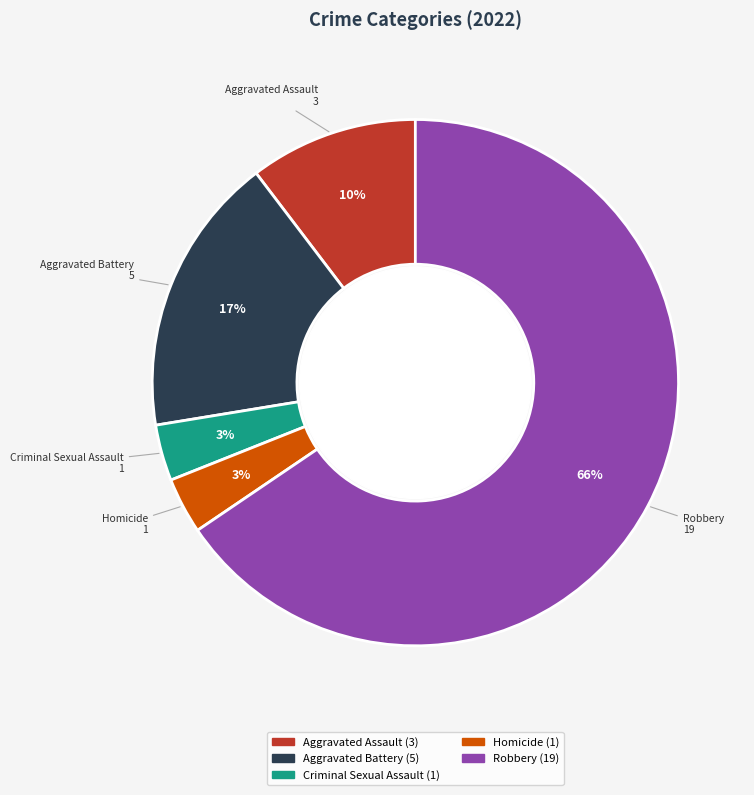

Is there a majority slice in this chart?

Yes